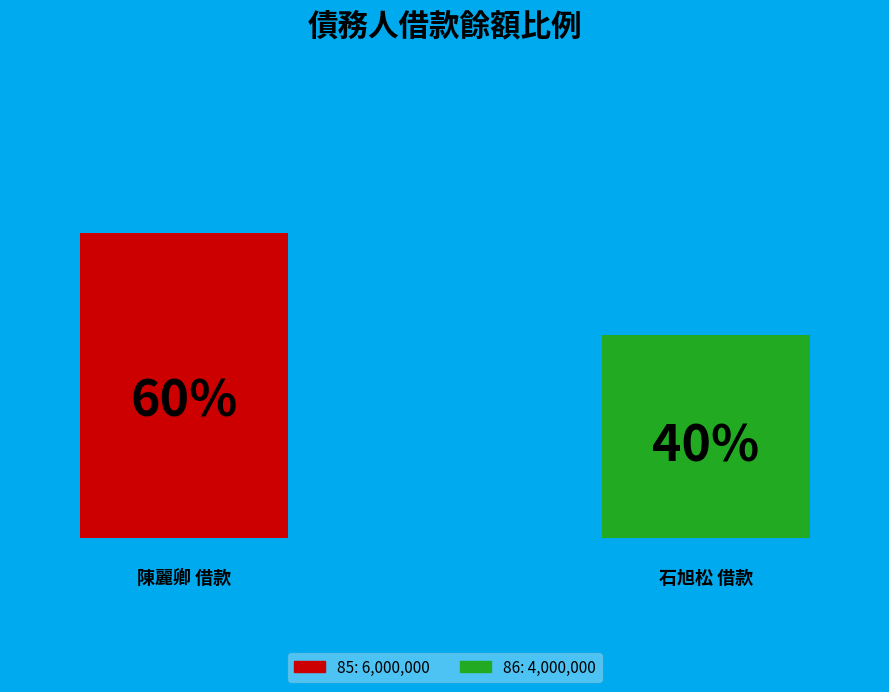

To the nearest percent, what portion does 85 represent?

60%